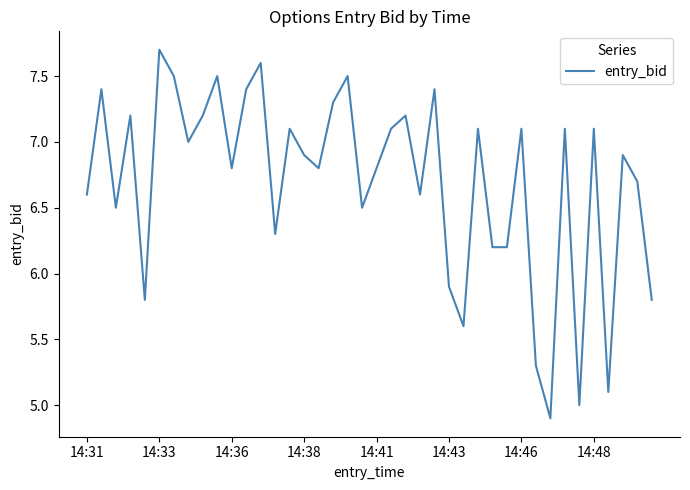

What is the minimum value shown in the chart?

4.9